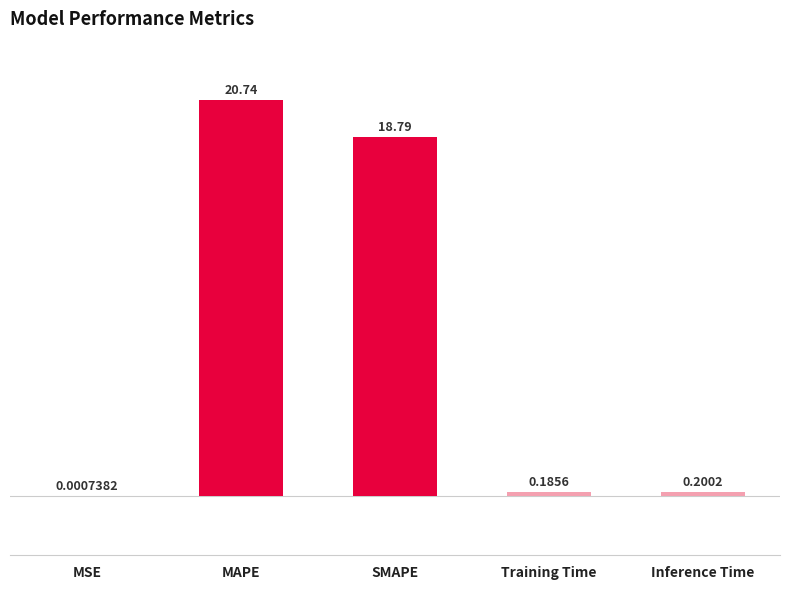

Which category has the highest value across all series?

MAPE